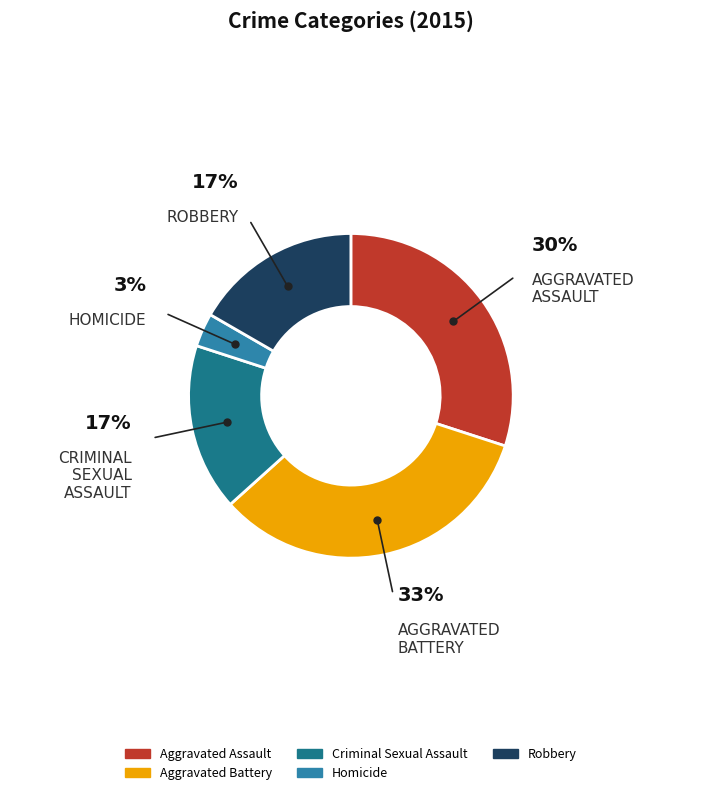

Count the number of slices in the pie.

5